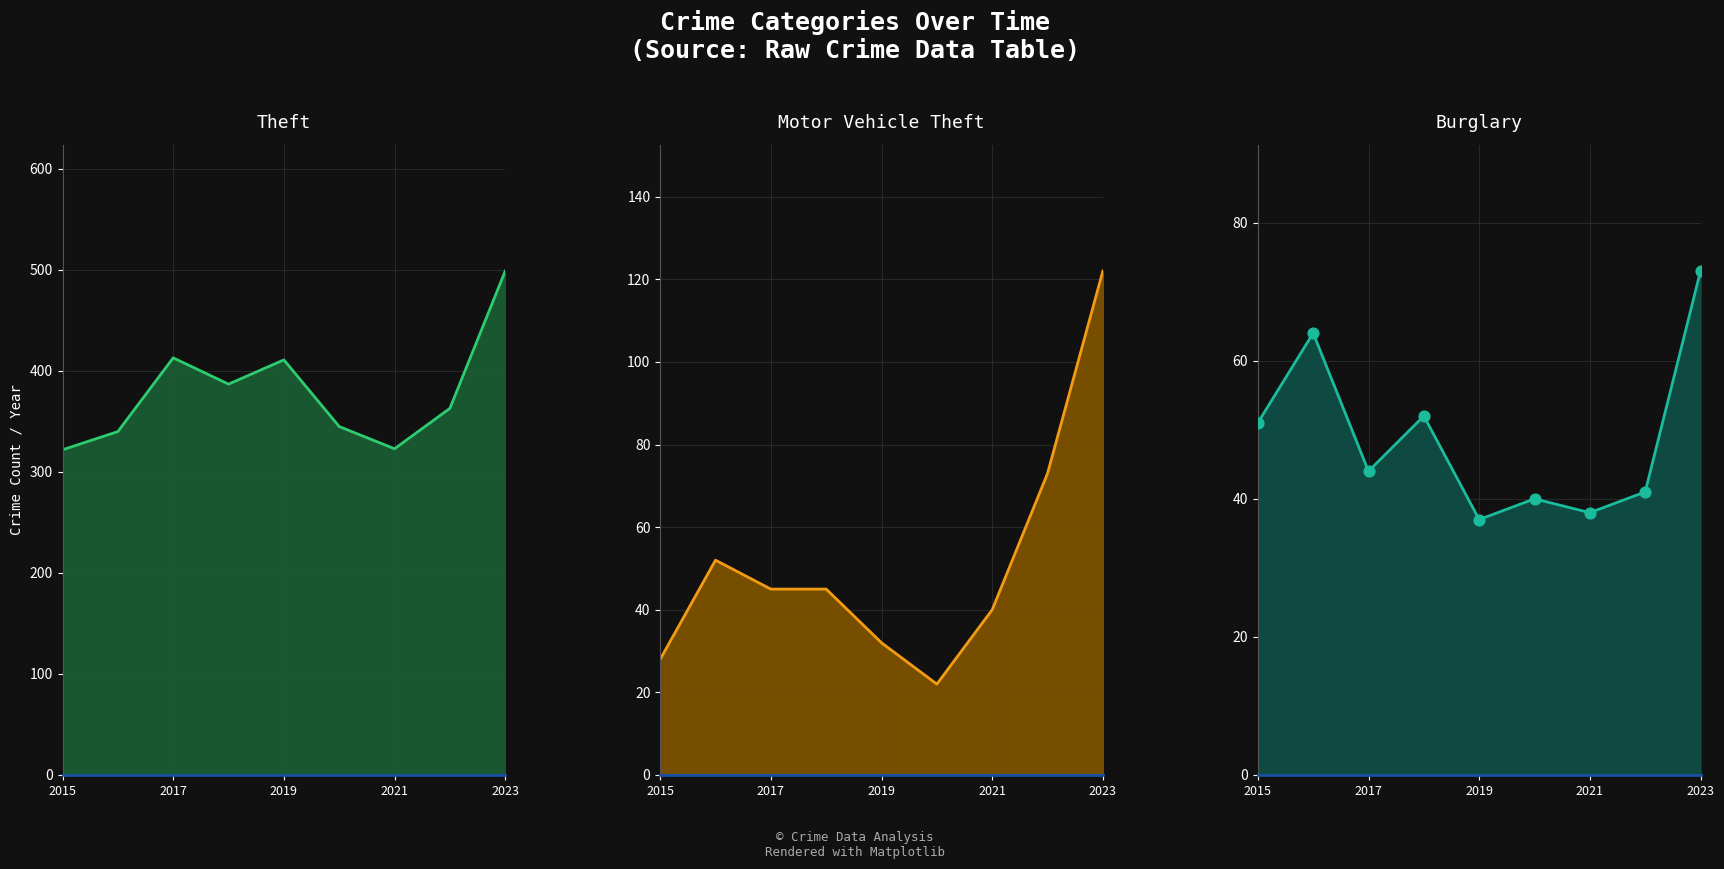

Which series has the largest total across all categories?

Theft